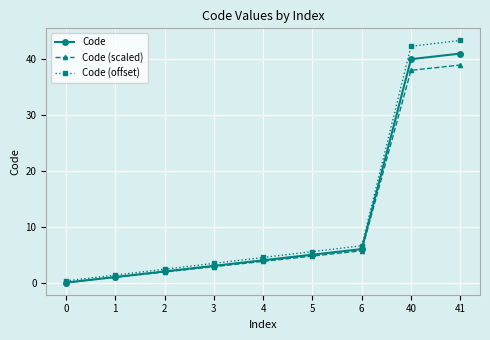

Which series has the widest spread of values?

Code (offset)